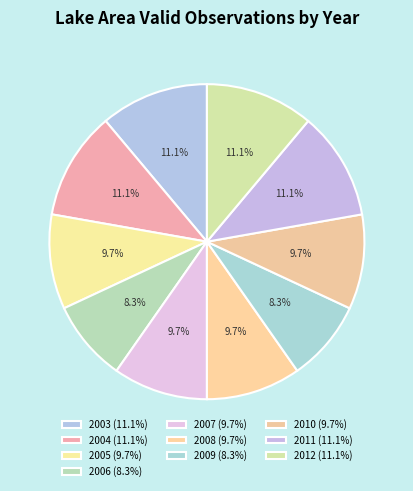

To the nearest percent, what is the difference between the 2009 and 2011 slice percentages?

3%